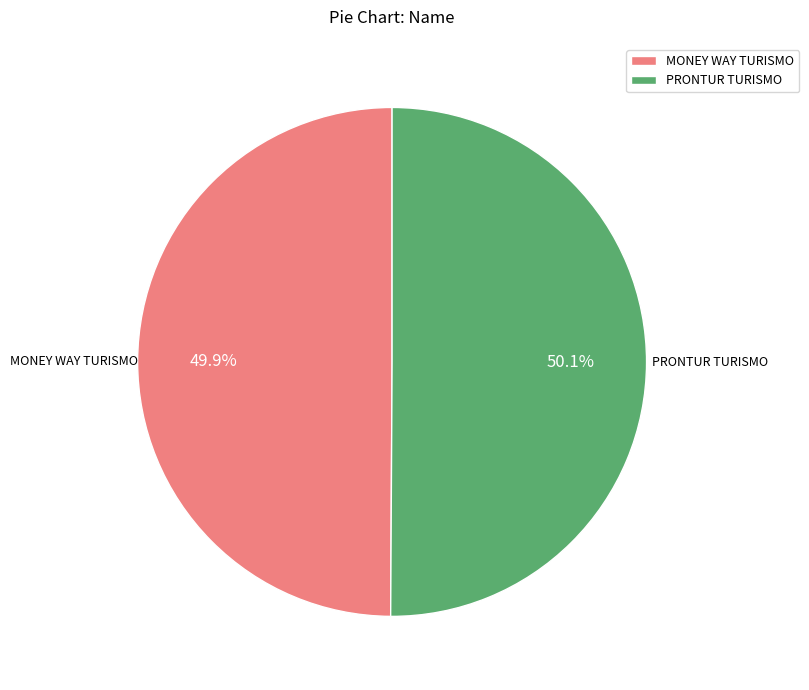

Approximately how many times larger is the value at MONEY WAY TURISMO compared to PRONTUR TURISMO?

1.0